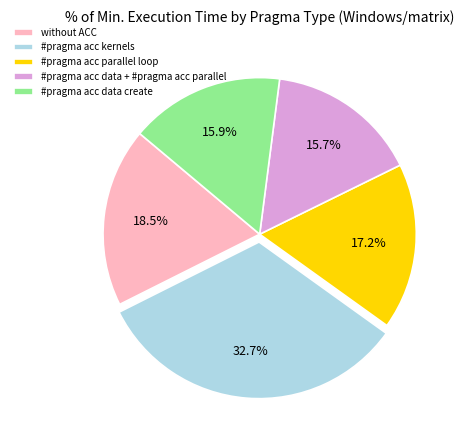

True or false: #pragma acc kernels accounts for 47% of the total.

False